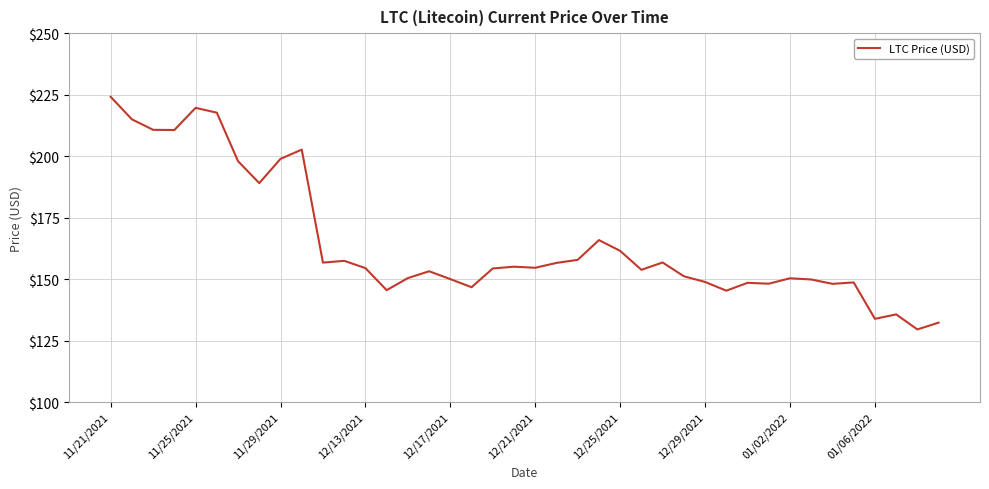

What is the difference between the maximum and minimum values?

94.6